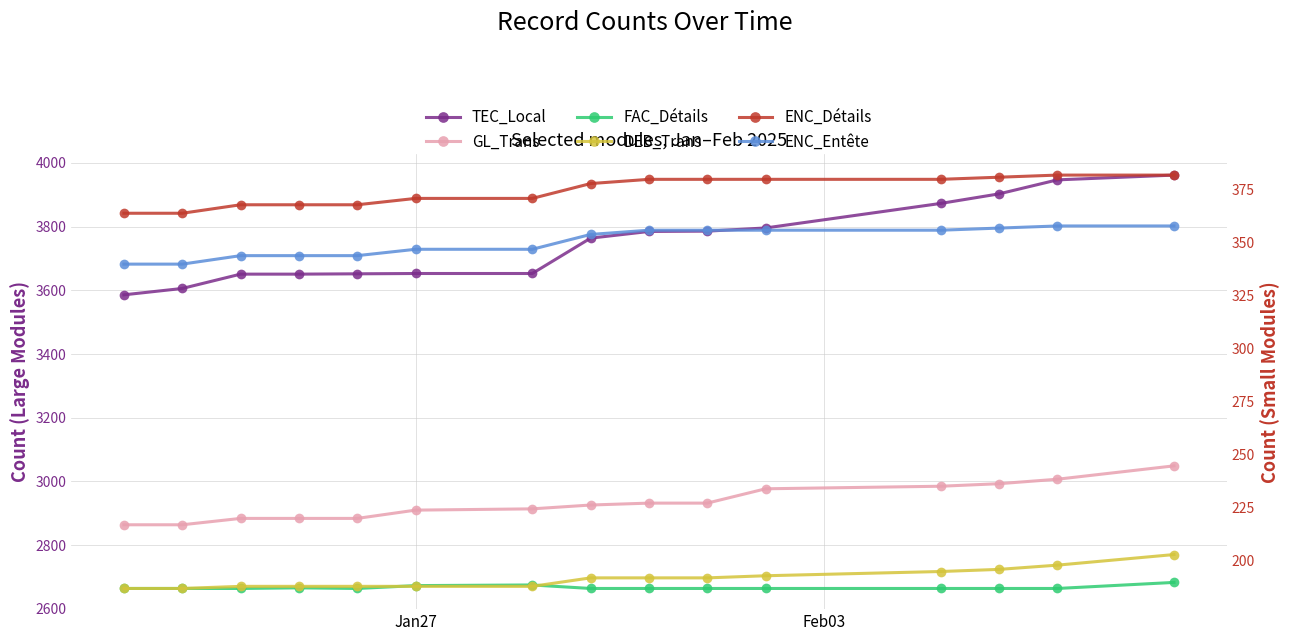

Rank the series by their maximum value, from lowest to highest.

DEB_Trans, ENC_Entête, ENC_Détails, FAC_Détails, GL_Trans, TEC_Local